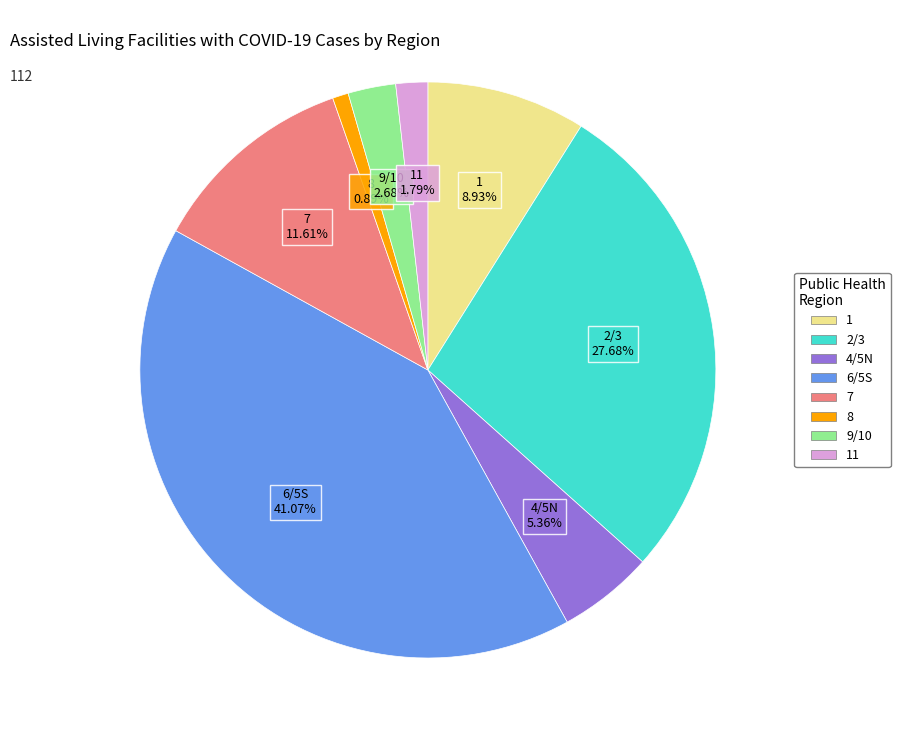

Is there any slice that represents more than half of the pie?

No